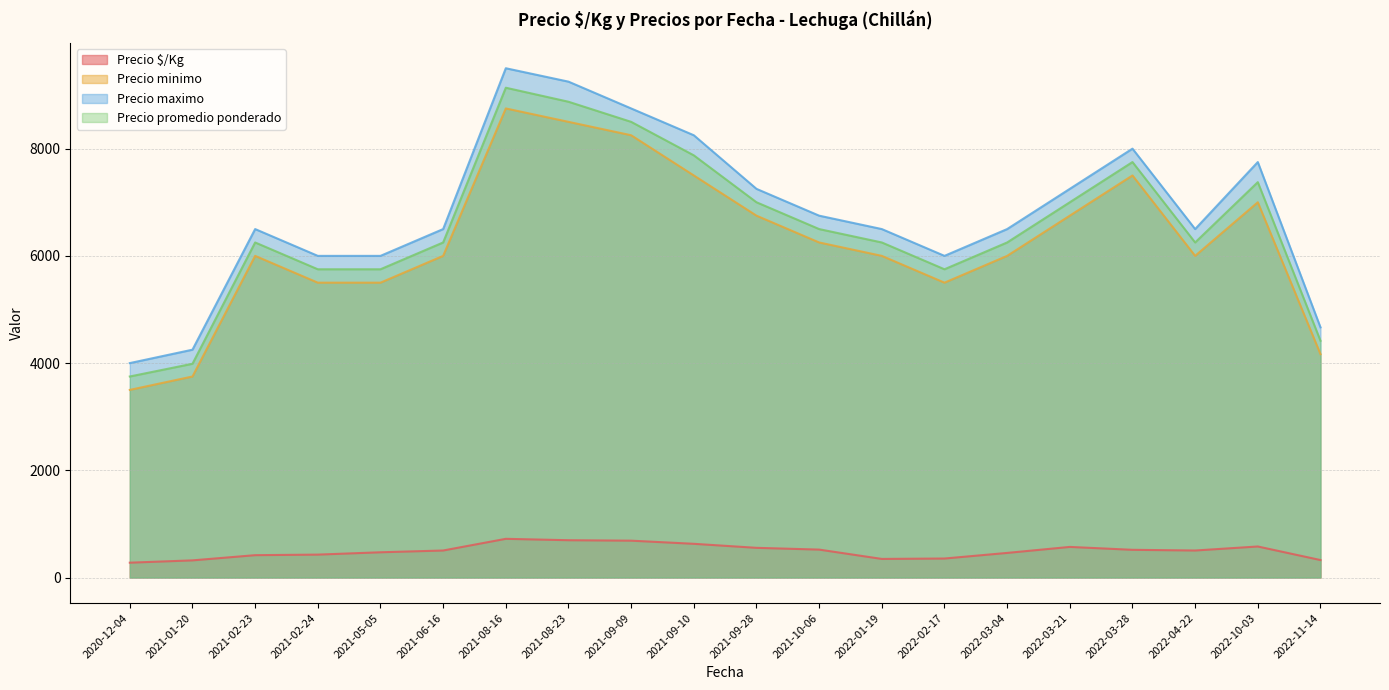

The value of Precio minimo at 2021-09-09 is 12363.6. True or false?

False